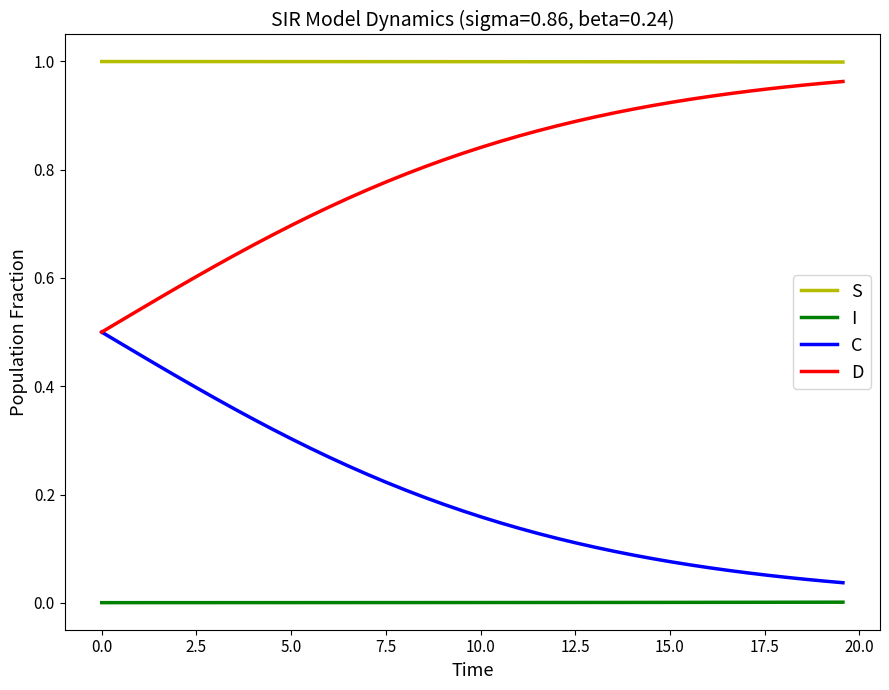

Rank the series by their average value, from highest to lowest.

S, D, C, I